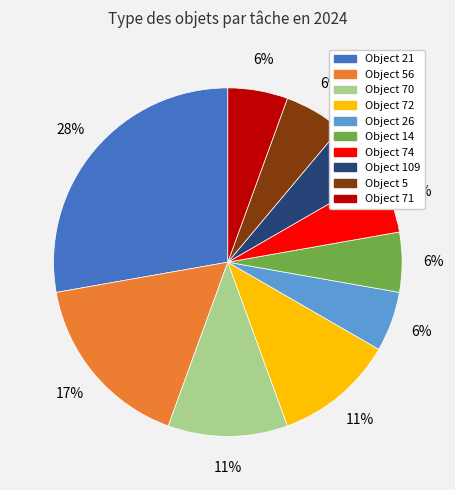

To the nearest percent, what portion does Object 26 represent?

6%